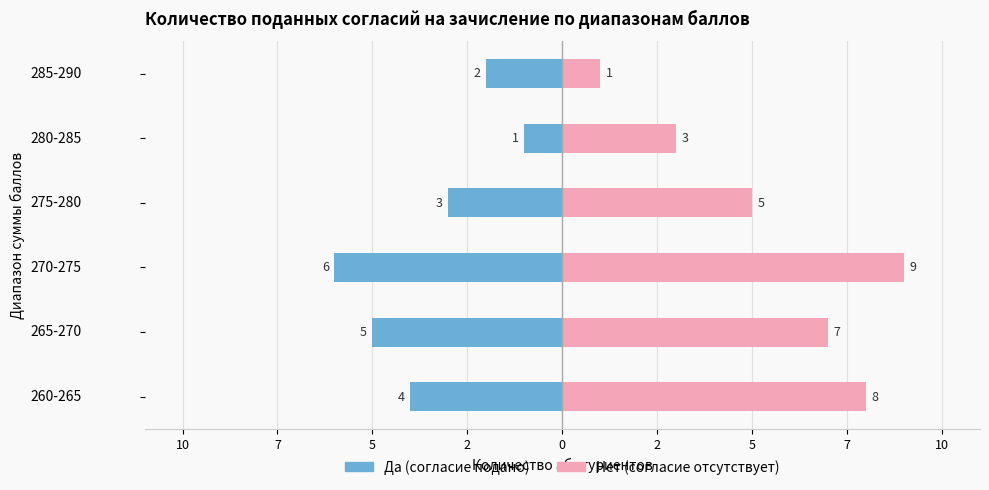

What is the value of the Да (согласие подано) bar at the 1st from the left?

-4